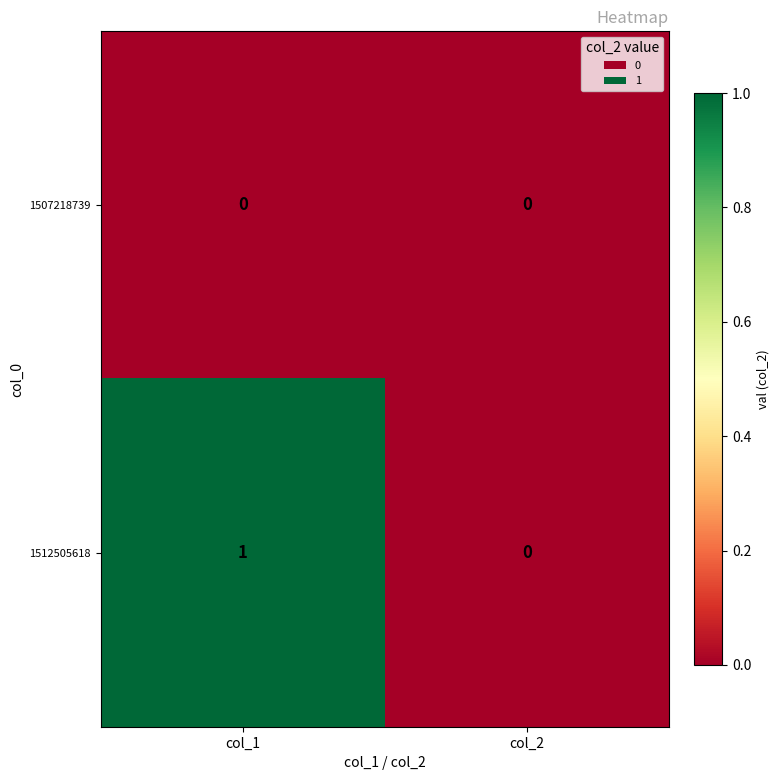

At which category is the sum across all series the highest?

col_1